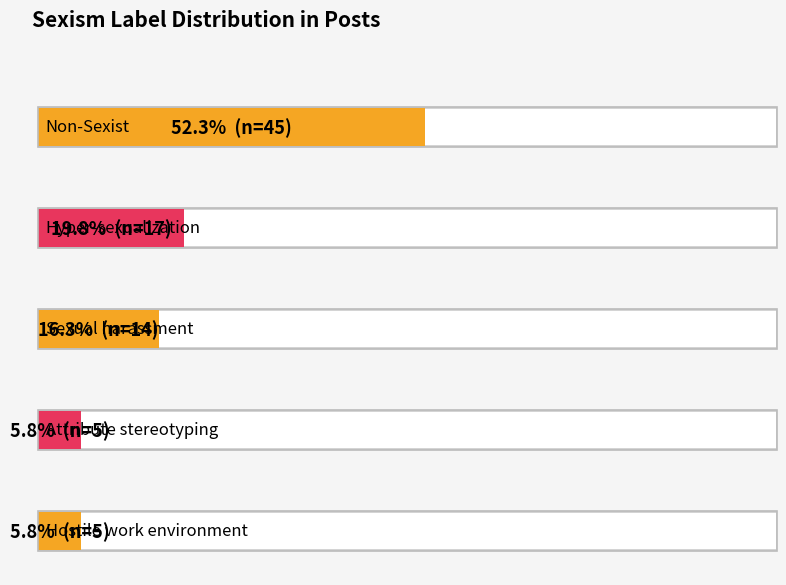

What is the difference between the second highest and minimum values?

12